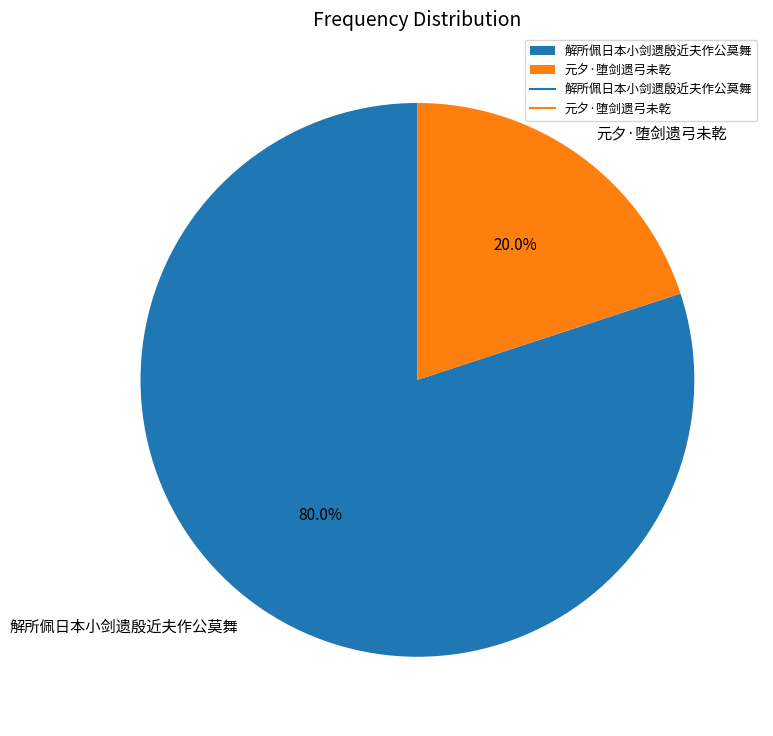

To the nearest percent, what is the difference between the 解所佩日本小剑遗殷近夫作公莫舞 and 元夕·堕剑遗弓未乾 slice percentages?

60%